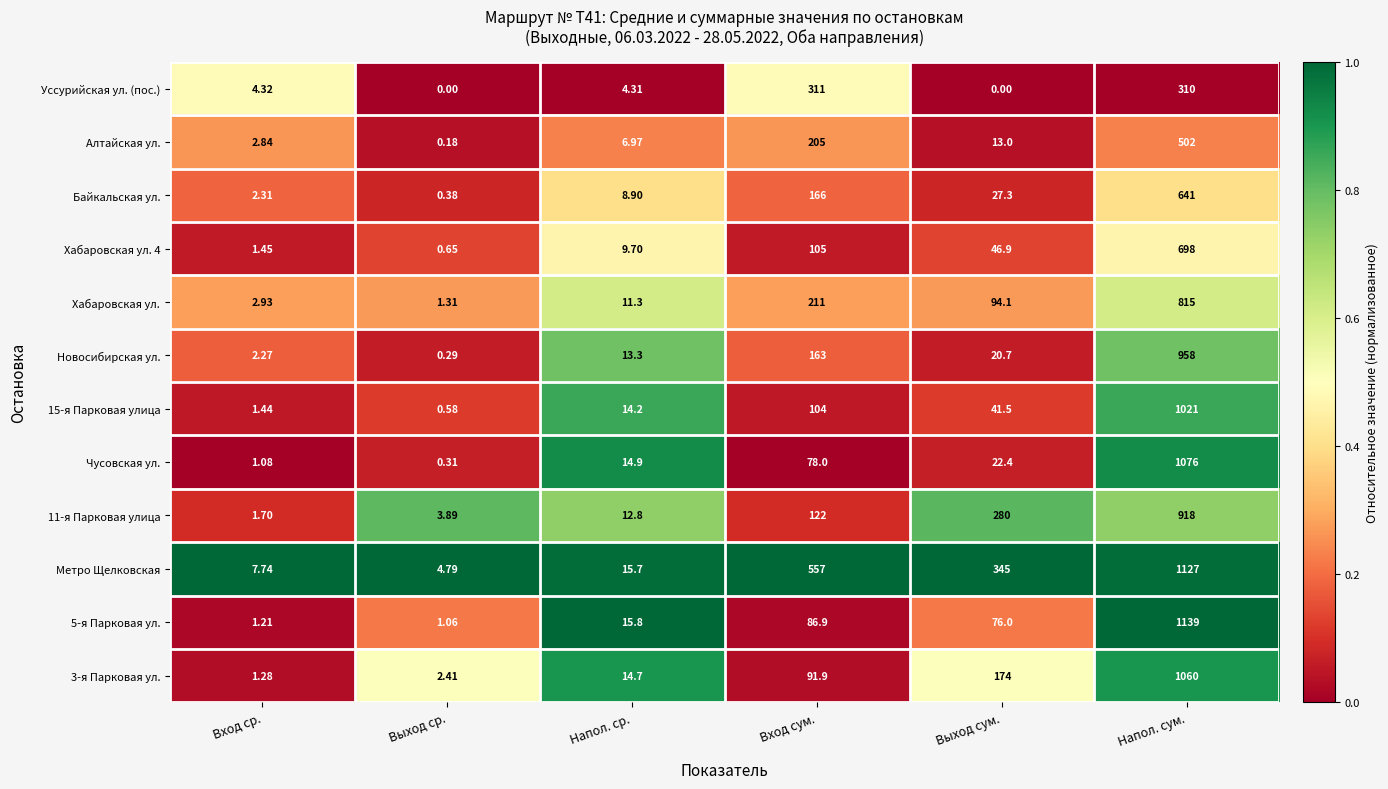

Between Выход ср. and Выход сум., which series saw the biggest shift?

Метро Щелковская